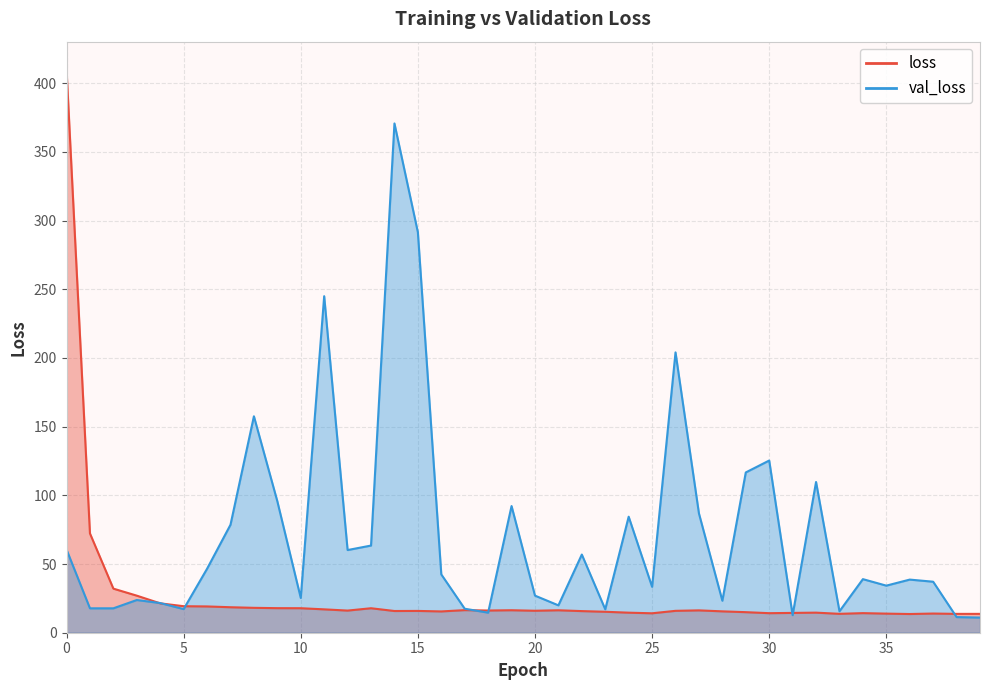

Reading left to right, what are all the values shown in this chart?

loss: 0=409.7	1=72.3	2=32.1	3=27.0	4=21.4	5=19.3	6=19.1	7=18.6	8=18.1	9=17.9	10=17.8	11=17.0	12=16.1	13=17.8	14=15.8	15=15.9	16=15.5	17=16.4	18=16.2	19=16.4	20=16.0	21=16.3	22=15.7	23=15.2	24=14.6	25=14.1	26=15.9	27=16.3	28=15.6	29=15.0	30=14.2	31=14.4	32=14.6	33=13.8	34=14.3	35=13.9	36=13.6	37=14.0	38=13.7	39=13.7
val_loss: 0=60.5	1=17.8	2=17.8	3=23.8	4=21.6	5=17.2	6=46.6	7=78.6	8=157.5	9=95.7	10=25.3	11=245.0	12=60.2	13=63.4	14=370.7	15=291.5	16=42.4	17=17.5	18=14.6	19=92.2	20=27.0	21=19.9	22=56.9	23=17.1	24=84.5	25=33.4	26=204.1	27=86.8	28=23.3	29=116.7	30=125.3	31=12.8	32=109.7	33=15.6	34=39.0	35=34.3	36=38.7	37=37.1	38=11.4	39=11.0